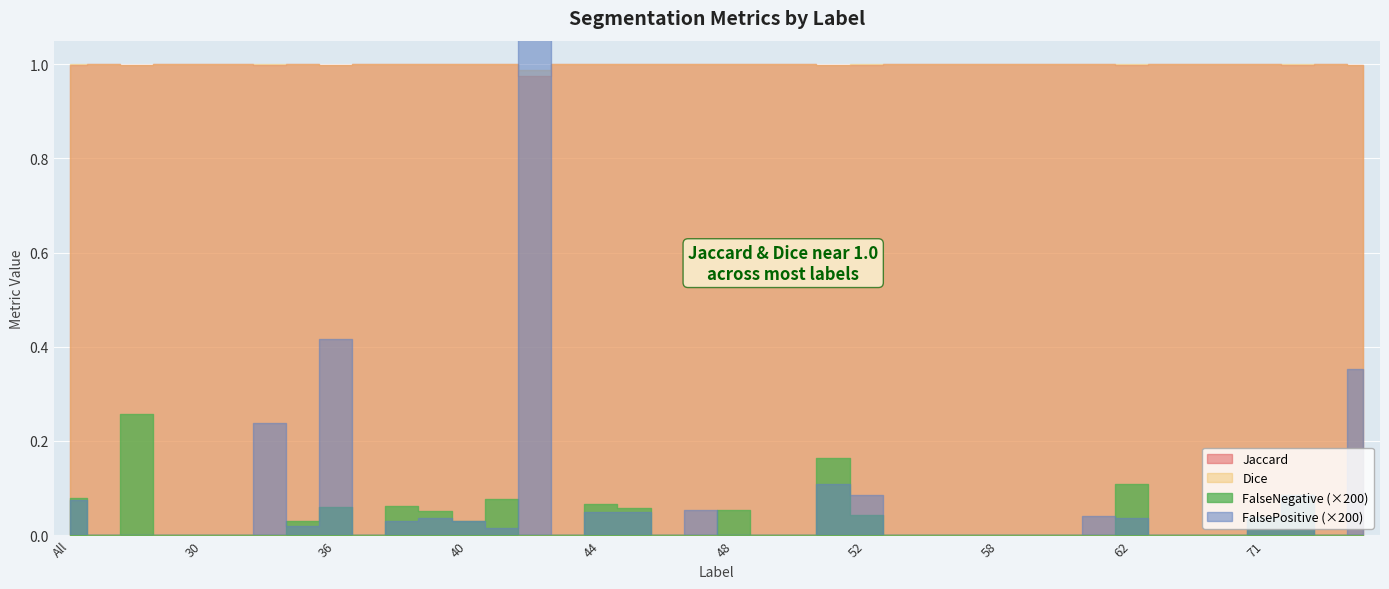

What position from the left is 49?

22